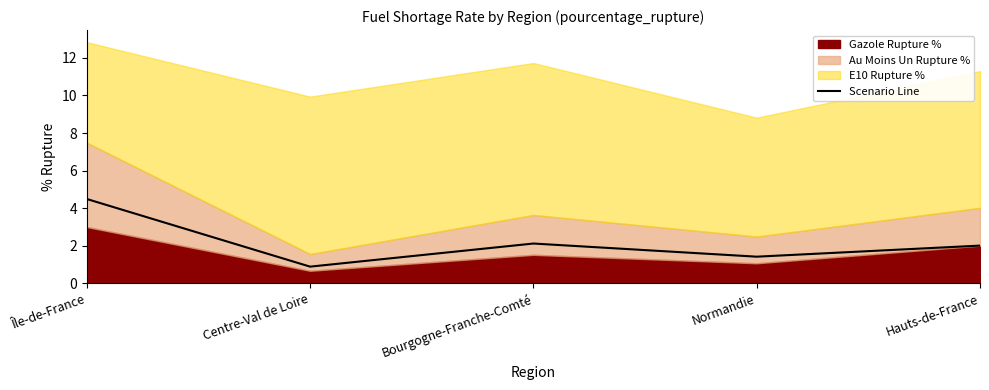

The value at Normandie is 0.5. True or false?

False